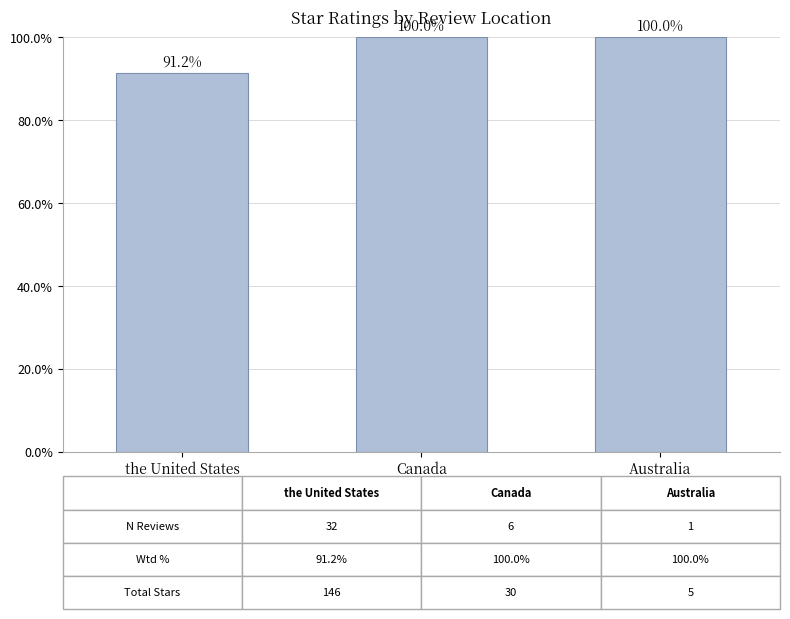

How many series are shown in this chart?

1